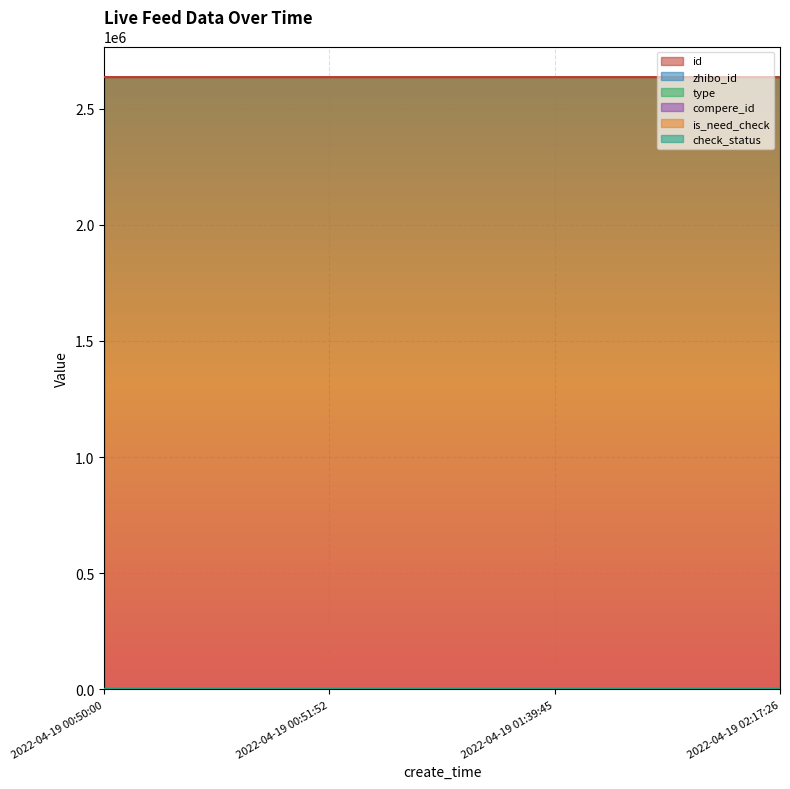

Which series changed the most between 2022-04-19 00:51:52 and 2022-04-19 01:39:45?

id